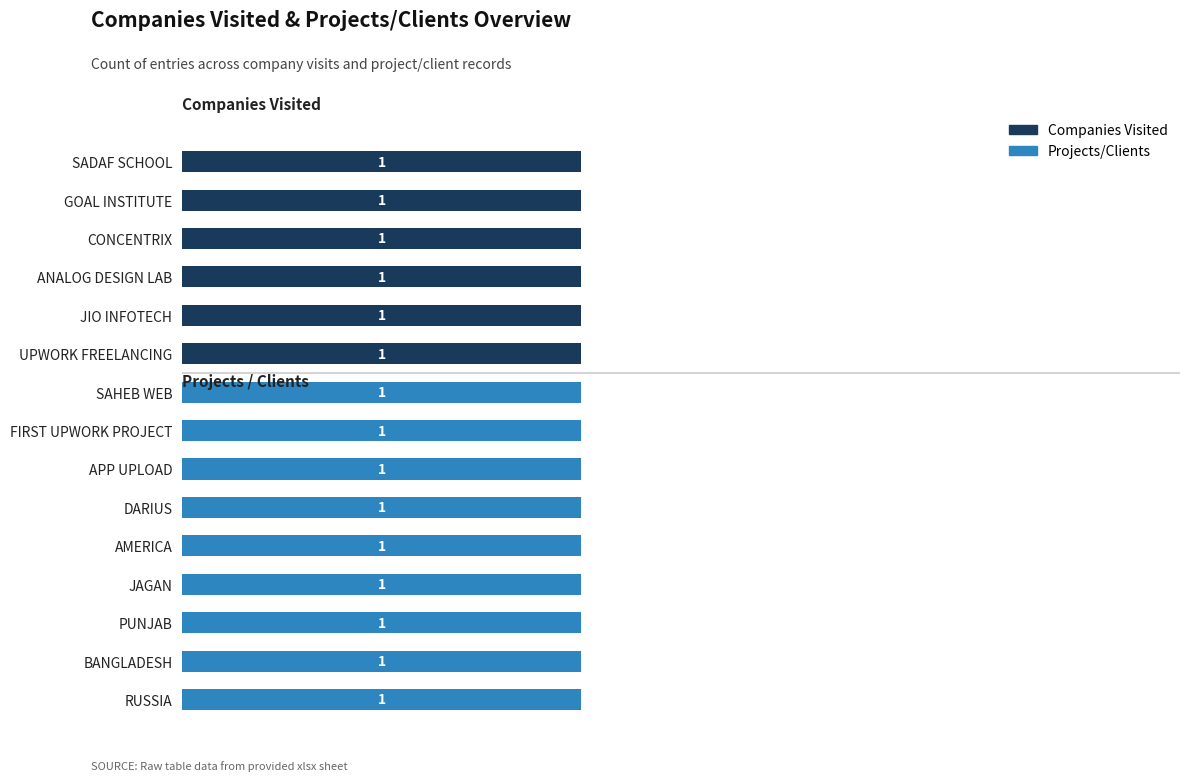

What are all the series names shown in the legend?

Companies Visited, Projects/Clients